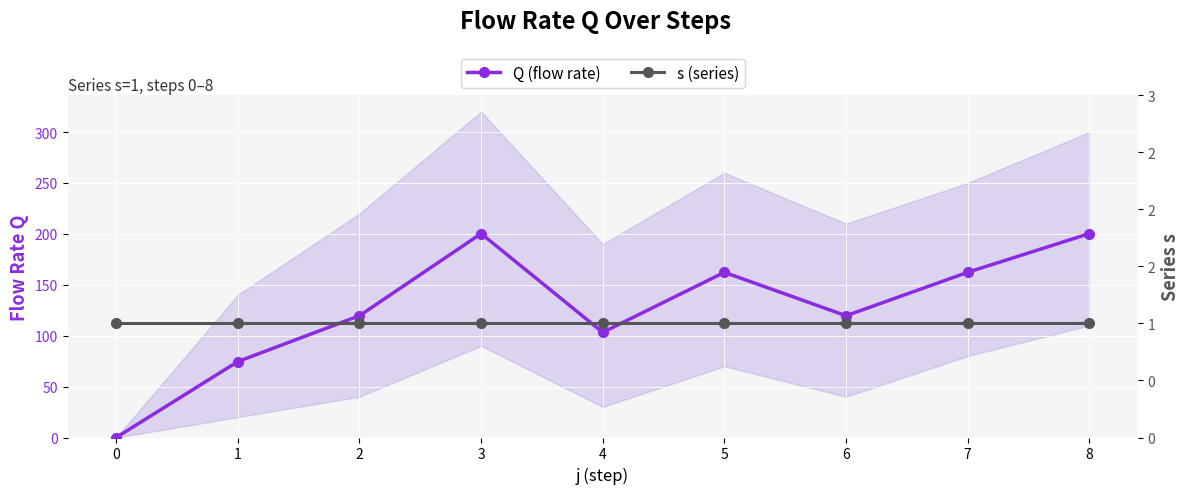

What is the spread (max minus min) of values at 2?

118.6